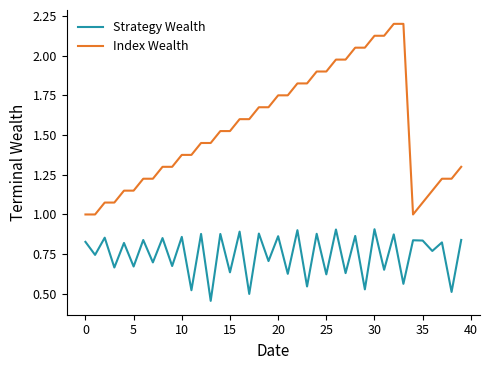

What is the maximum value for Index Wealth?

2.2